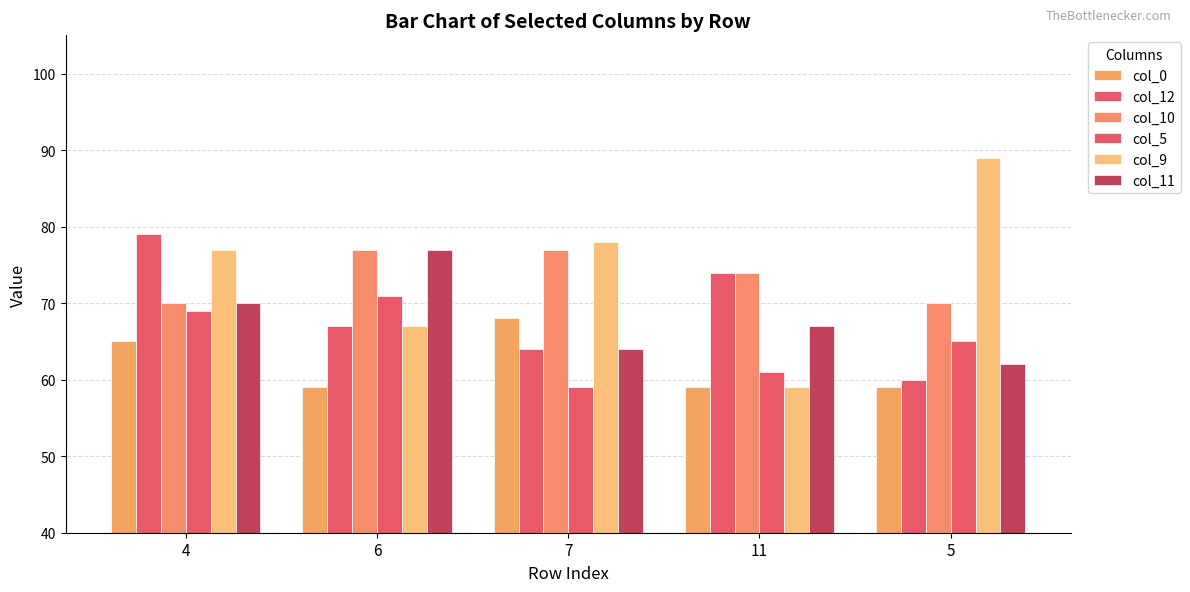

What is the sum of the col_11 values at 4 and 11?

137